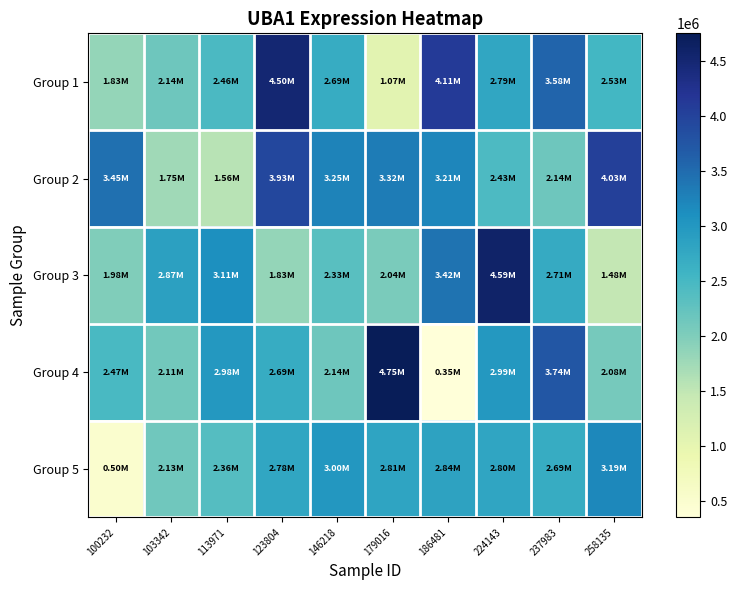

Reading right to left, transcribe all the data shown in this chart.

Group 1: 258135=2532107	237983=3577883	224143=2788240	186481=4109428	179016=1069253	146218=2689271	123804=4502877	113971=2458607	103342=2144912	100232=1829210
Group 2: 258135=4033086	237983=2137922	224143=2430953	186481=3209326	179016=3316669	146218=3250086	123804=3933085	113971=1563397	103342=1753255	100232=3454038
Group 3: 258135=1480391	237983=2710881	224143=4586261	186481=3419100	179016=2042211	146218=2333522	123804=1832339	113971=3114774	103342=2872920	100232=1984007
Group 4: 258135=2084960	237983=3736390	224143=2989457	186481=348039	179016=4750853	146218=2142788	123804=2687956	113971=2981589	103342=2109280	100232=2471949
Group 5: 258135=3189633	237983=2694443	224143=2804273	186481=2836395	179016=2810773	146218=3003201	123804=2778371	113971=2360556	103342=2129766	100232=502111